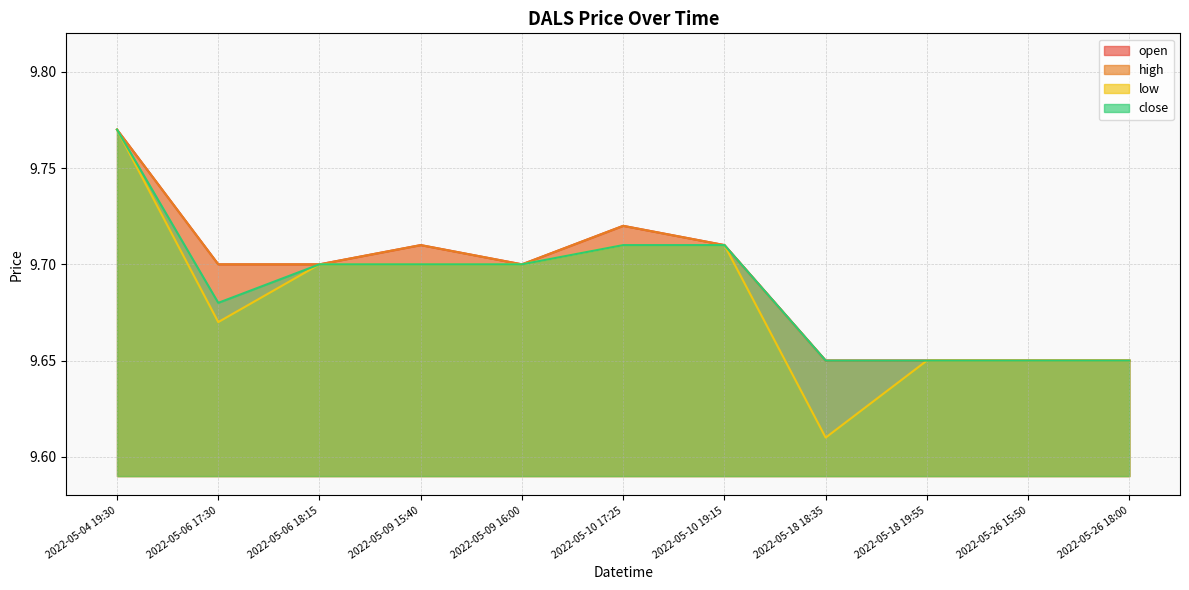

How many open values are between 9 and 10?

11